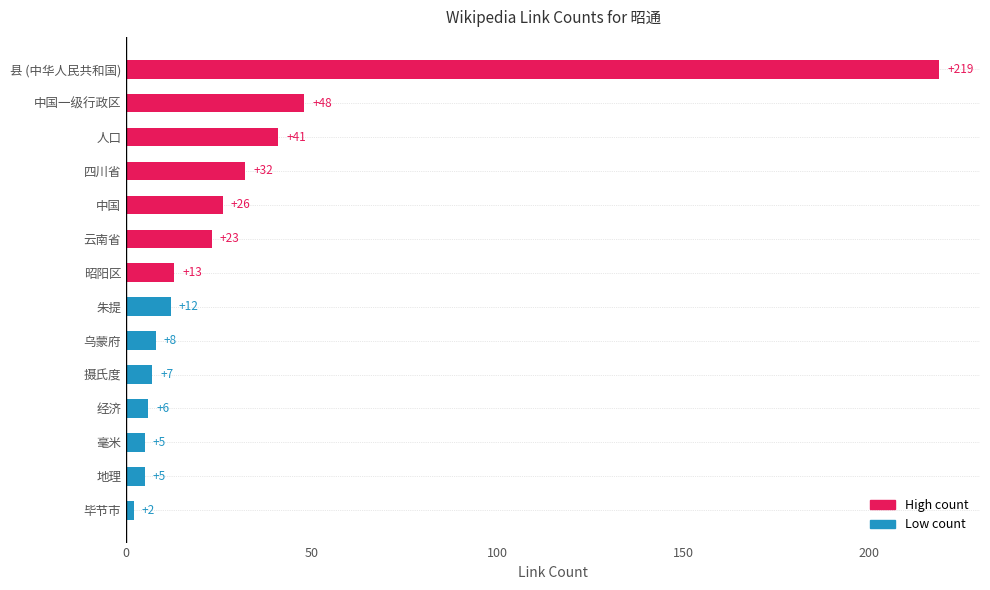

Which label corresponds to the smallest value in the chart?

毕节市